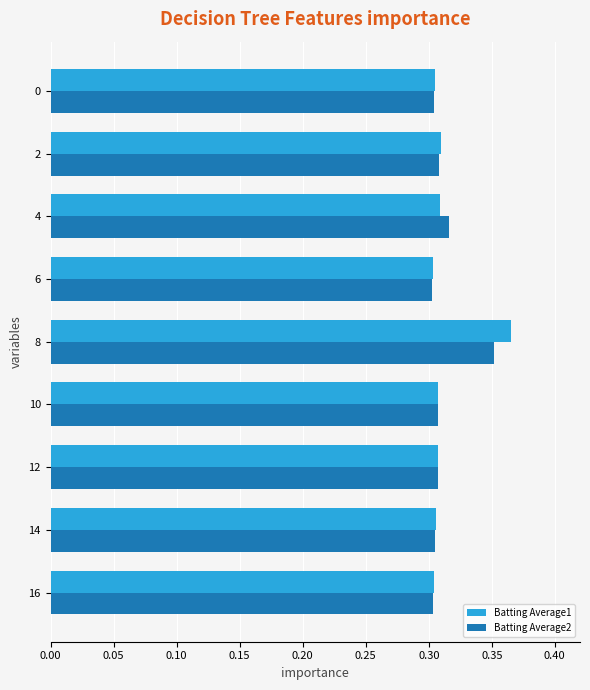

Which series has the largest range (max minus min)?

Batting Average1